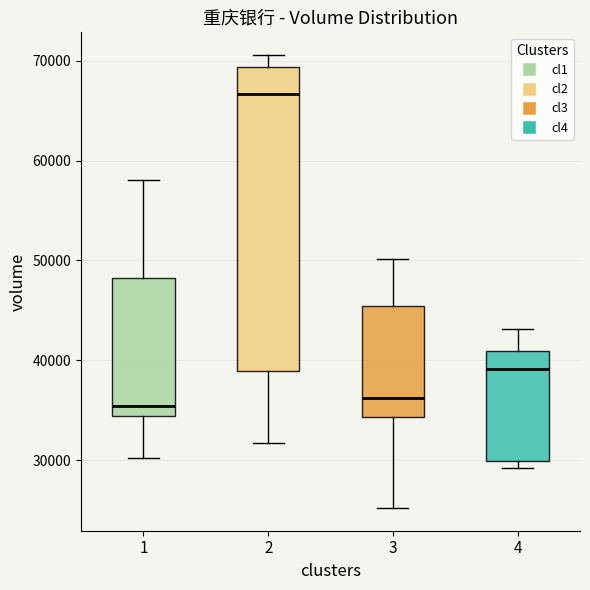

Reading left to right, transcribe this box plot: for each box, give where its median line is, the range the box spans, and where its two whiskers end, as read against the y-axis. The values are not printed on the chart, so give them approximately, as read against the axis.

1: median 35000, box 34000 to 48000, whiskers 30000 to 58000
2: median 67000, box 39000 to 69000, whiskers 32000 to 71000
3: median 36000, box 34000 to 45000, whiskers 25000 to 50000
4: median 39000, box 30000 to 41000, whiskers 29000 to 43000